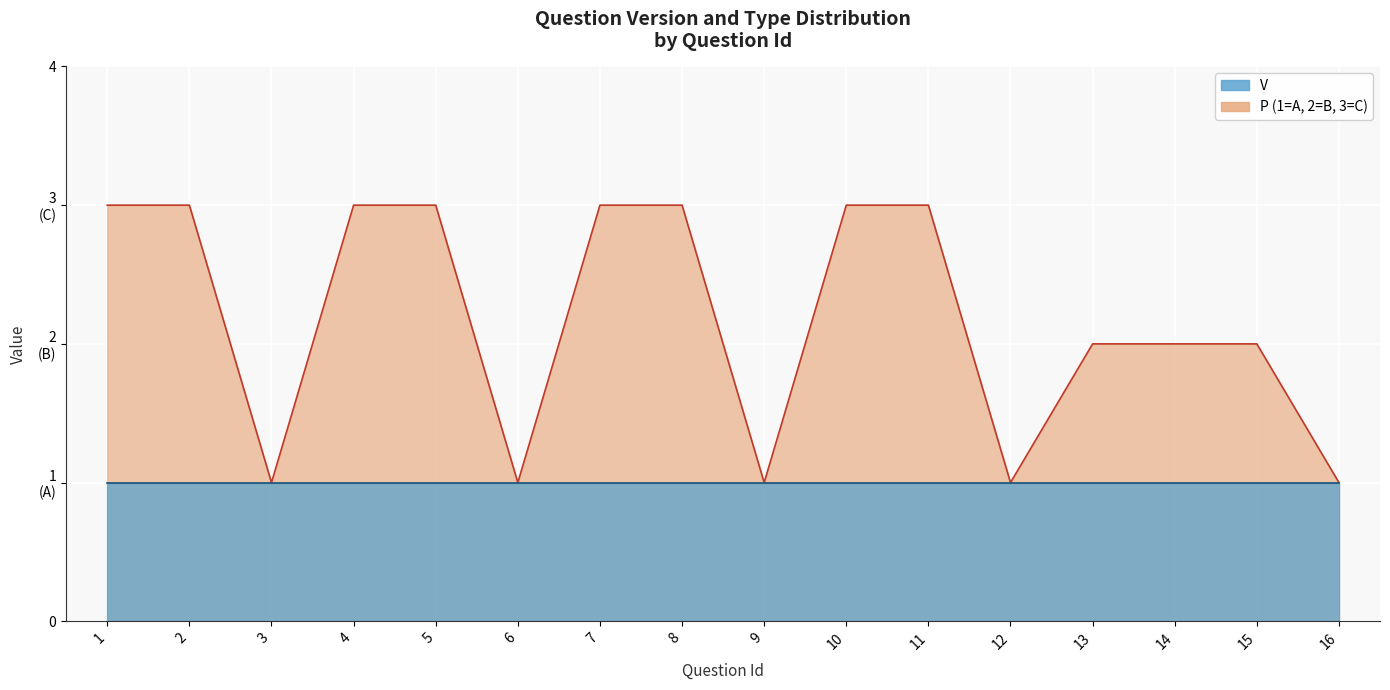

List the labels in order of value, smallest first.

3, 6, 9, 12, 16, 13, 14, 15, 1, 2, 4, 5, 7, 8, 10, 11